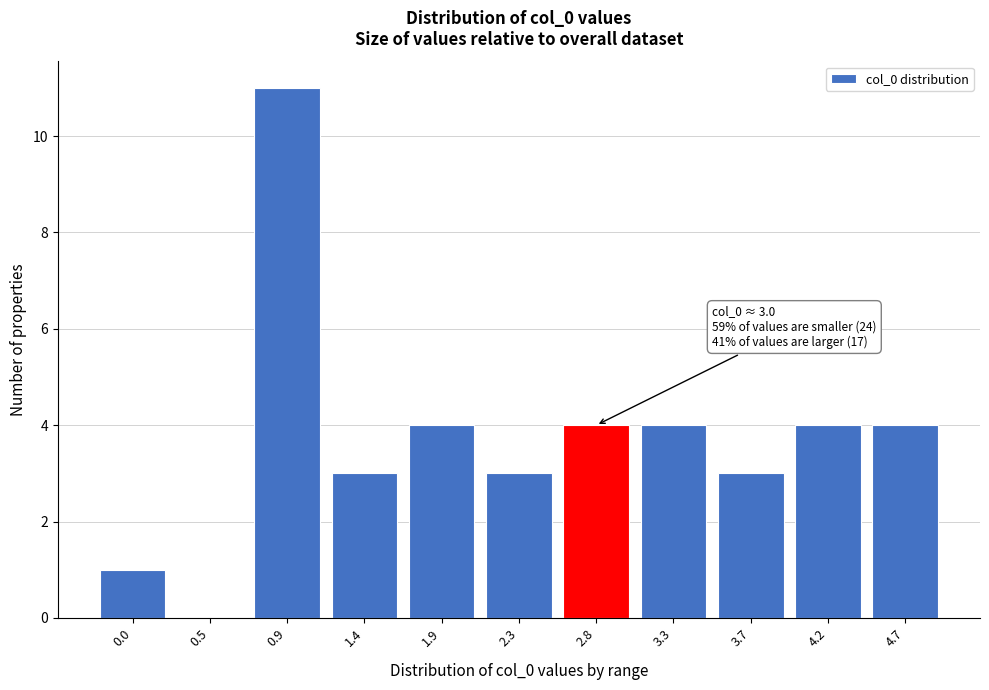

Reading right to left, what are all the values shown in this chart?

4.7=4	4.2=4	3.7=3	3.3=4	2.8=4	2.3=3	1.9=4	1.4=3	0.9=11	0.5=0	0.0=1